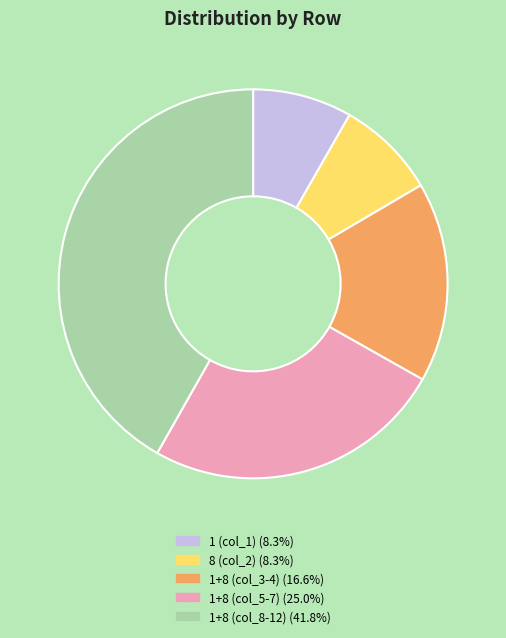

Approximately how many times larger is the value at 1 (col_1) (8.3%) compared to 1+8 (col_3-4) (16.6%)?

0.5